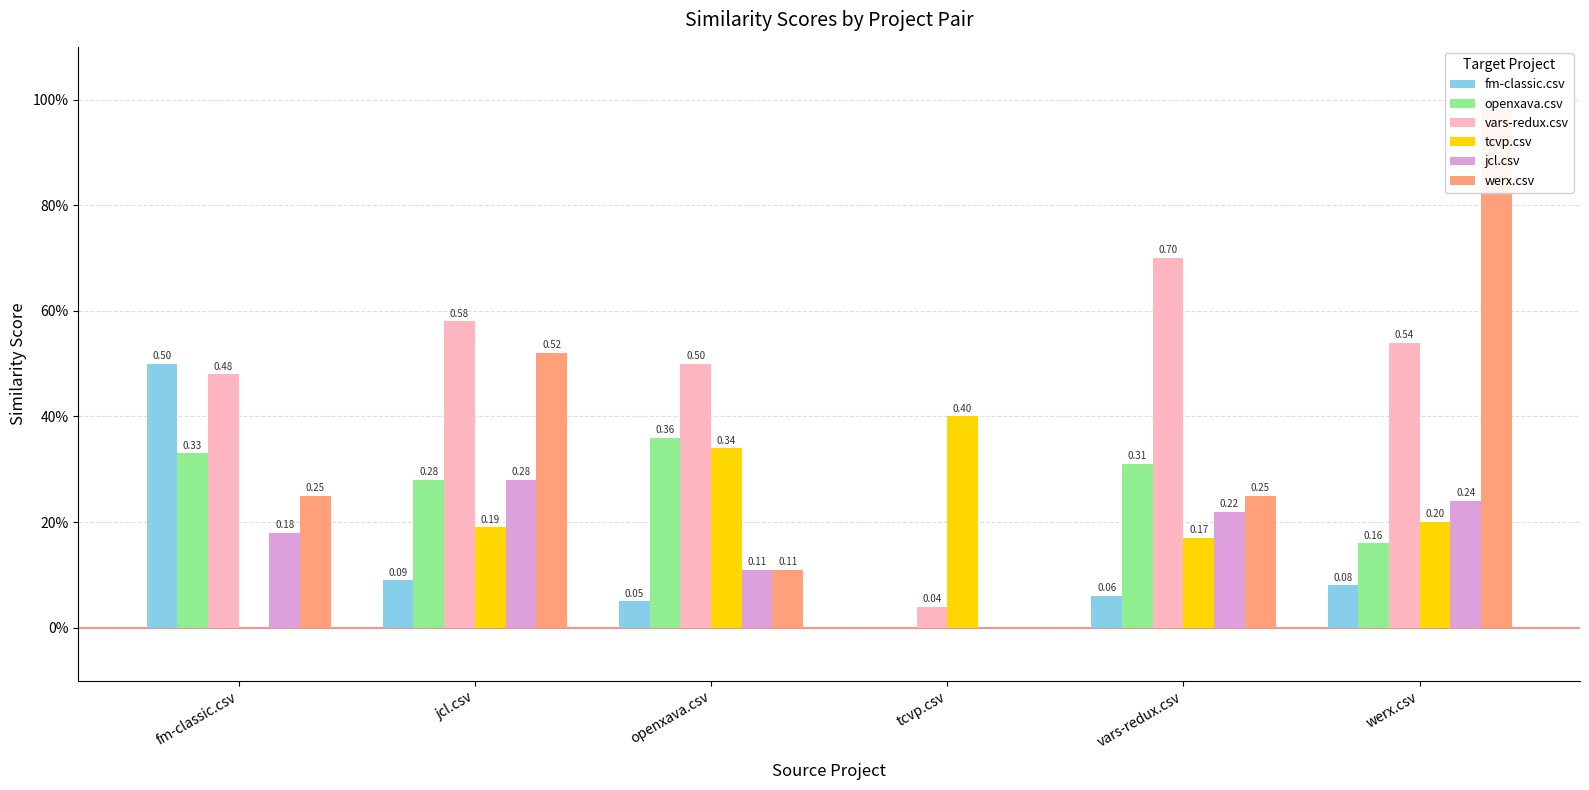

How many values in werx.csv are above zero?

5